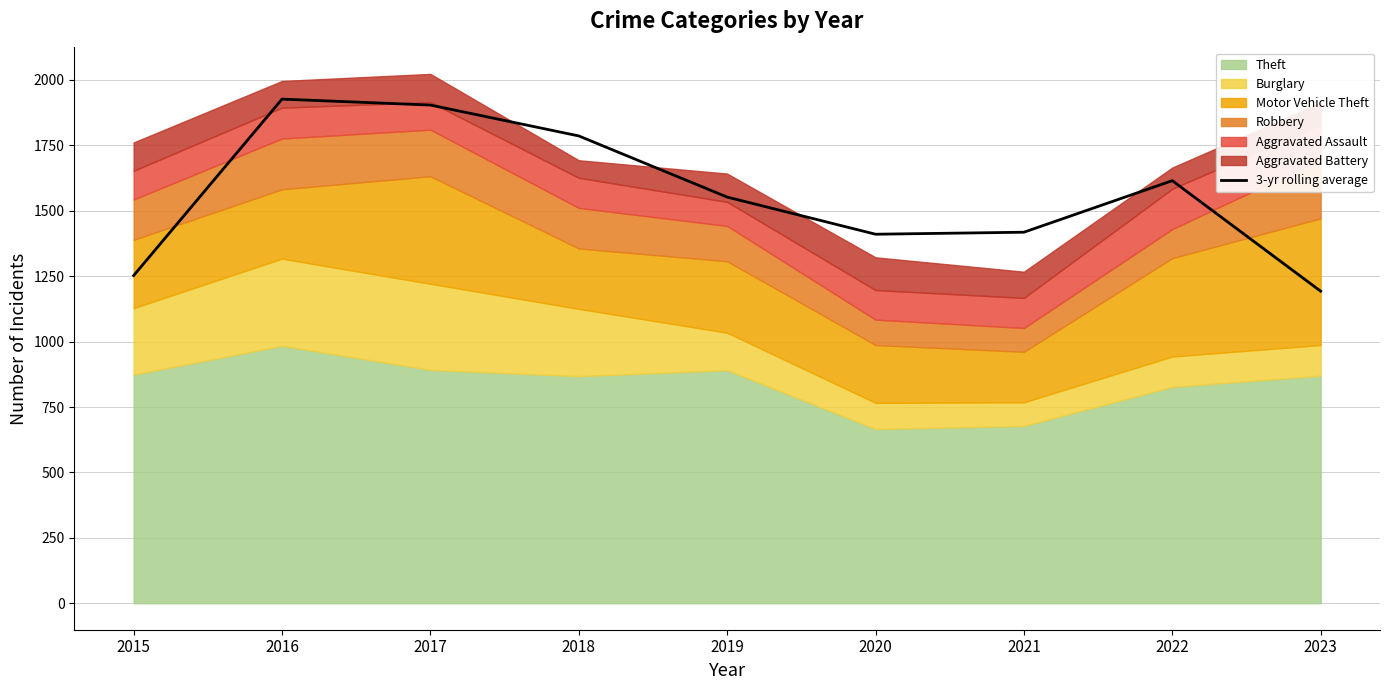

At which category does the data reach its first local valley?

2020